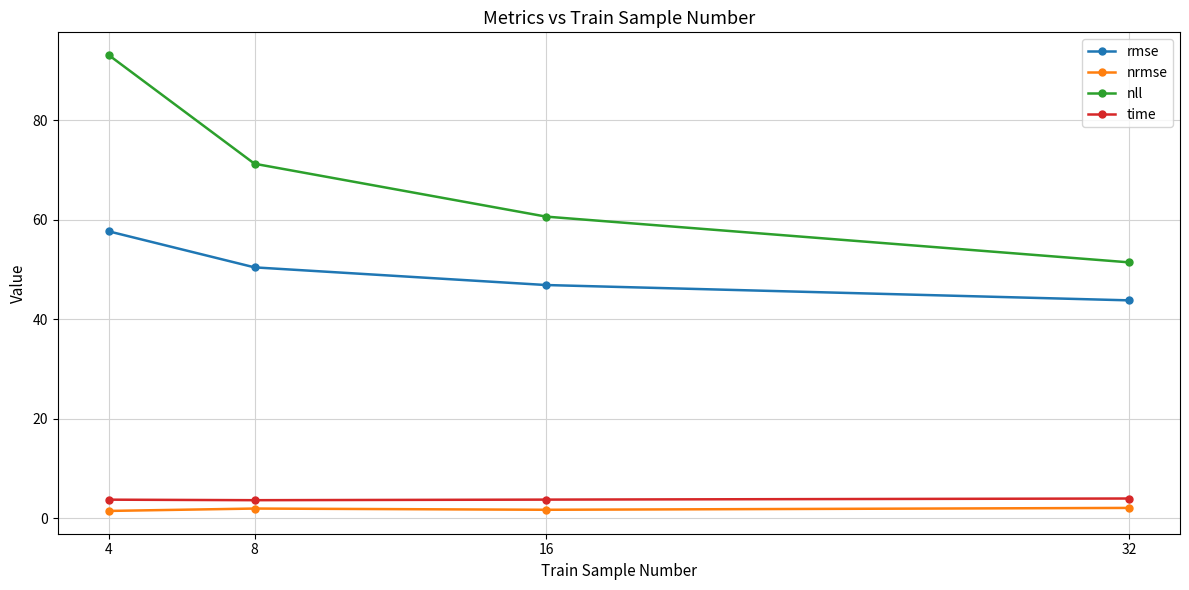

True or false: nll and rmse intersect in this chart.

False